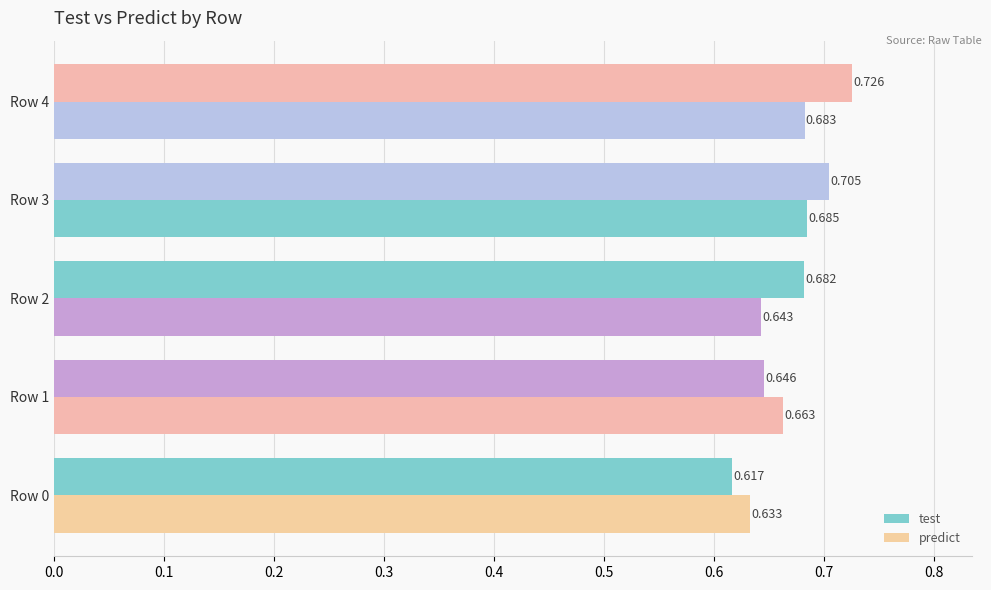

How many test values are between 0 and 1?

5